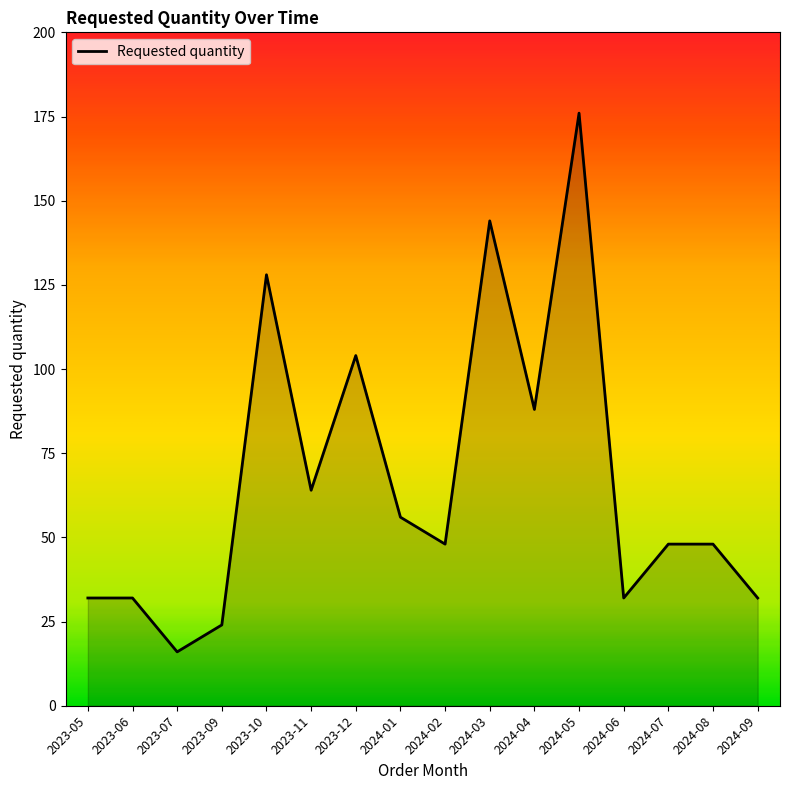

What is the sum of the values at 2024-04 and 2023-10?

216